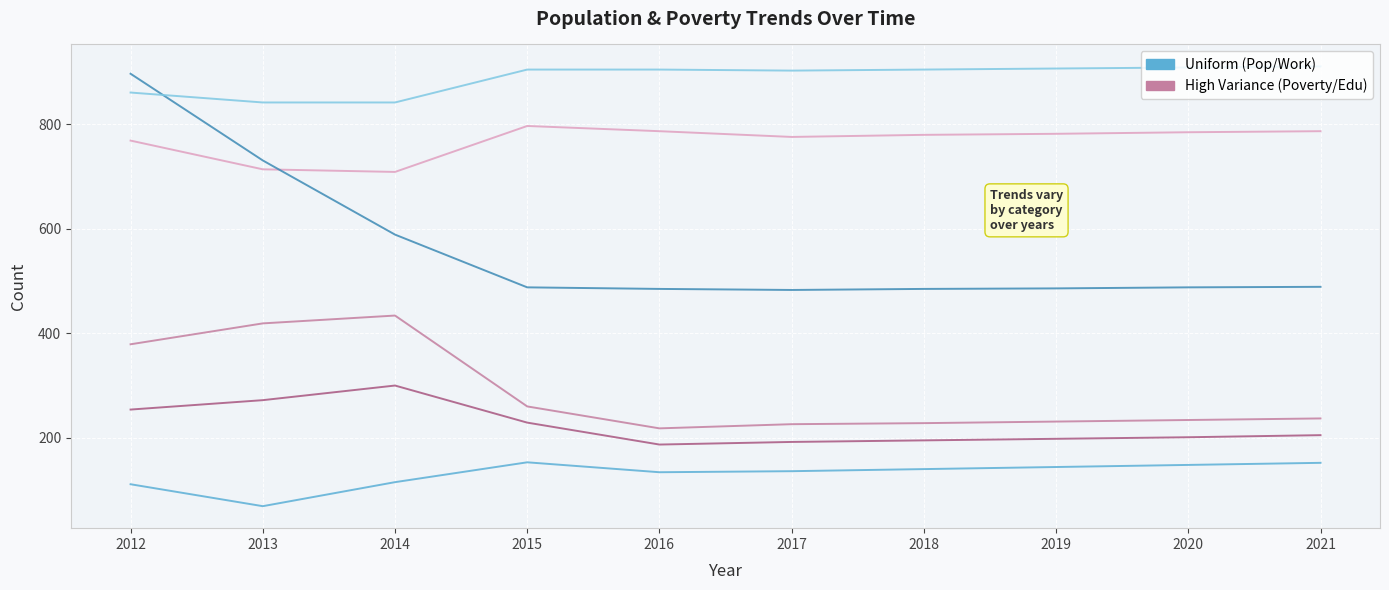

At which category is the sum across all series the highest?

2012